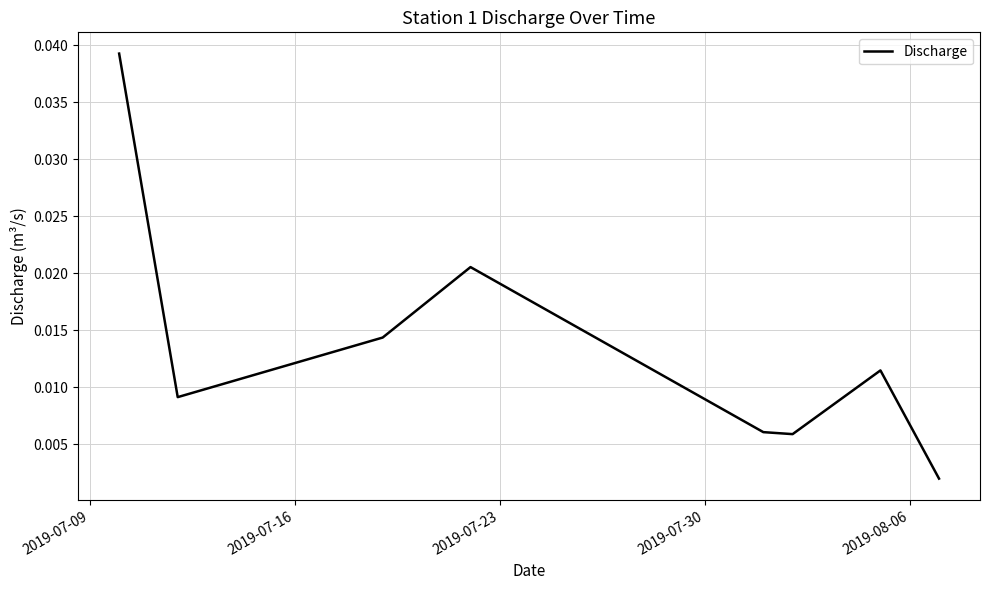

True or false: there are more than 1 points higher than both neighbors.

True